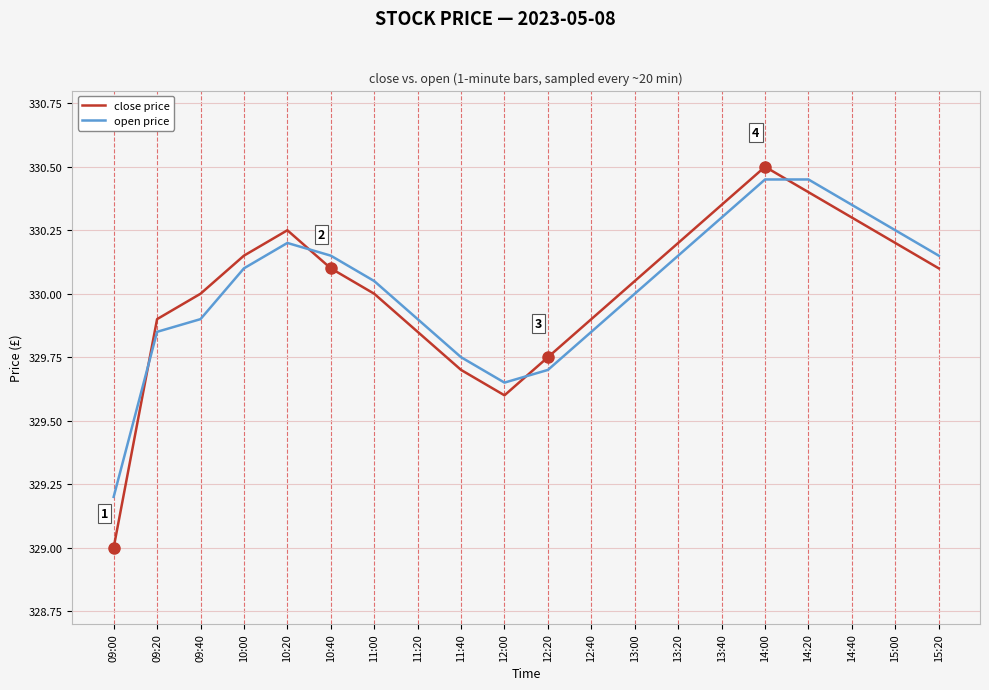

Which series ends up on top after the final intersection of open price and close price?

open price